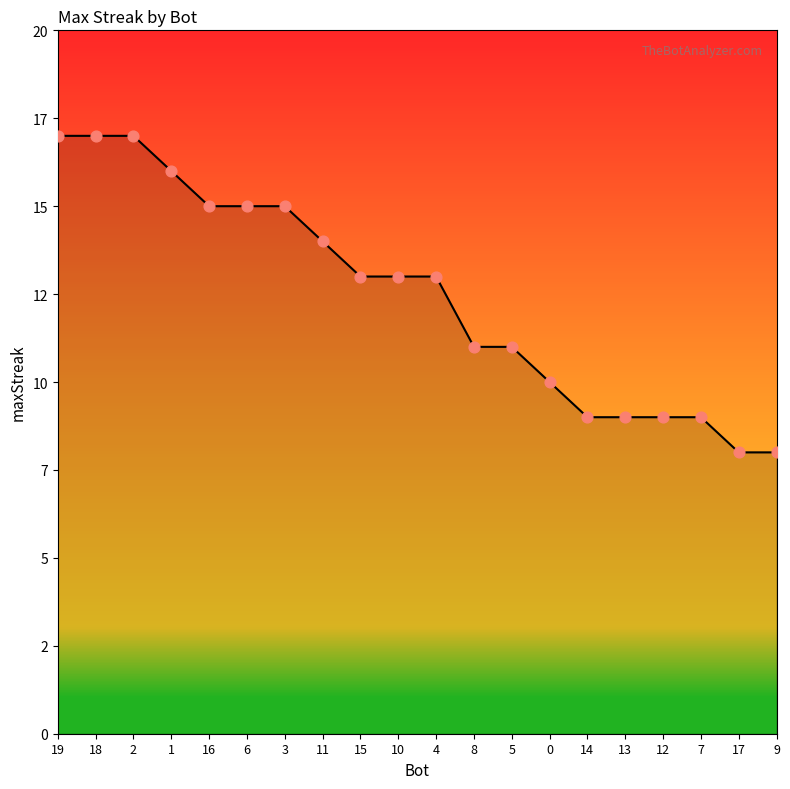

Does the chart have visible grid lines?

No